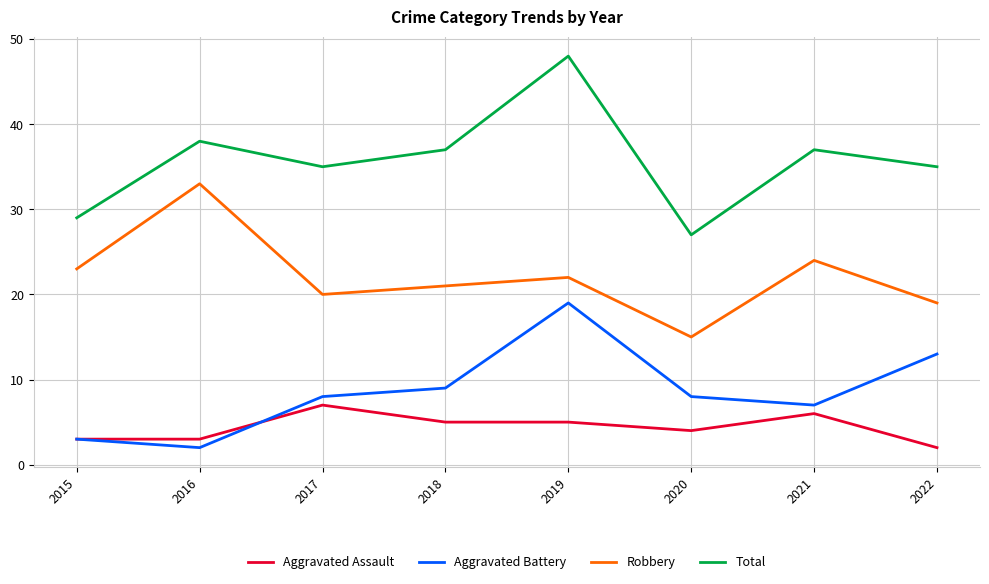

Is the value of Aggravated Battery at 2019 greater than the value of Total at 2017?

No